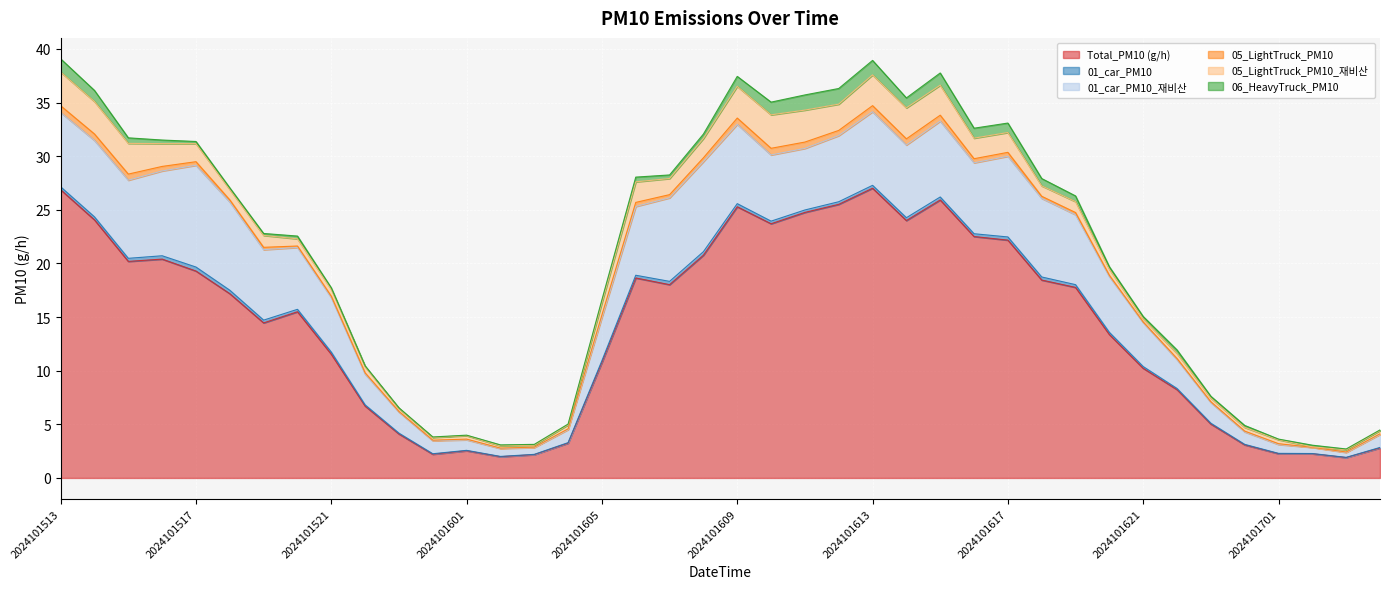

What is the difference between the second highest and minimum values in the 05_LightTruck_PM10 series?

0.6